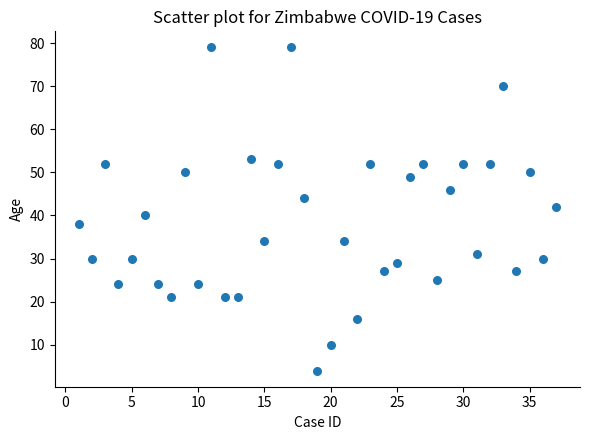

What is the range of Y values (max minus min)?

75